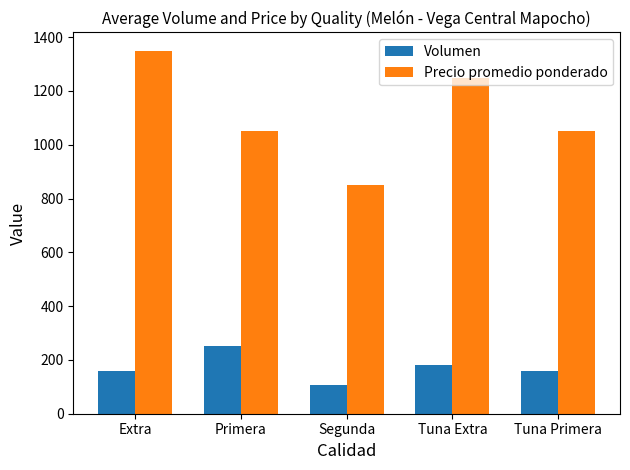

What is the spread (max minus min) of values at Tuna Extra?

1067